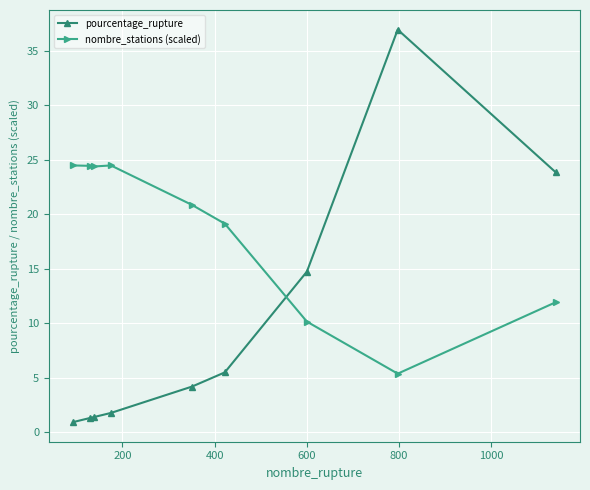

What are all the series names shown in the legend?

pourcentage_rupture, nombre_stations (scaled)